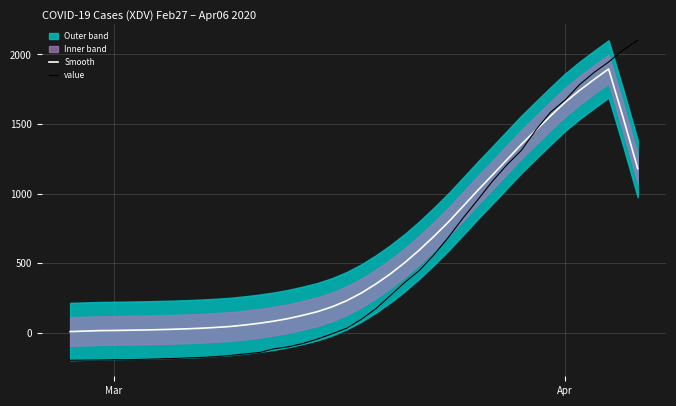

True or false: value has more than 0 interior local peaks.

False